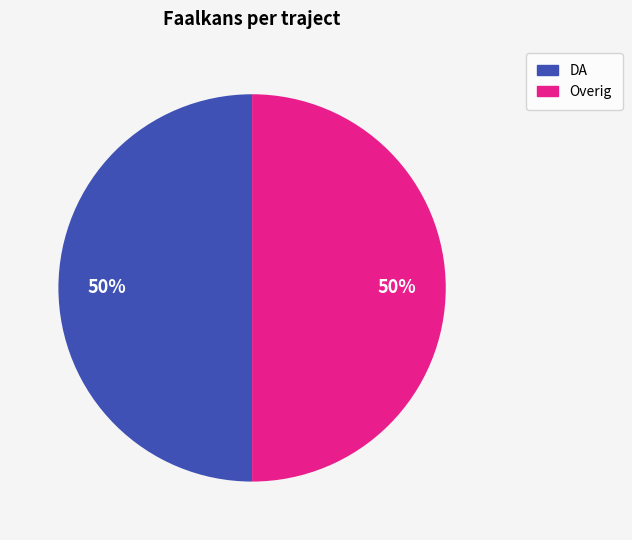

To the nearest percent, what is the average slice percentage?

50%